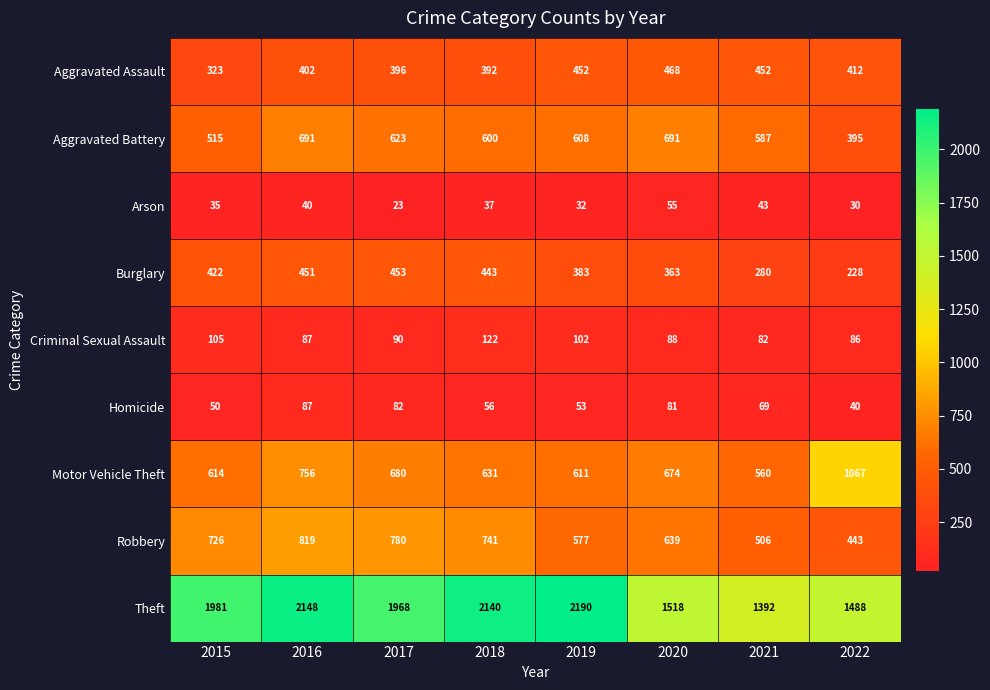

Is it true that Theft equals 1981 at 2015?

True